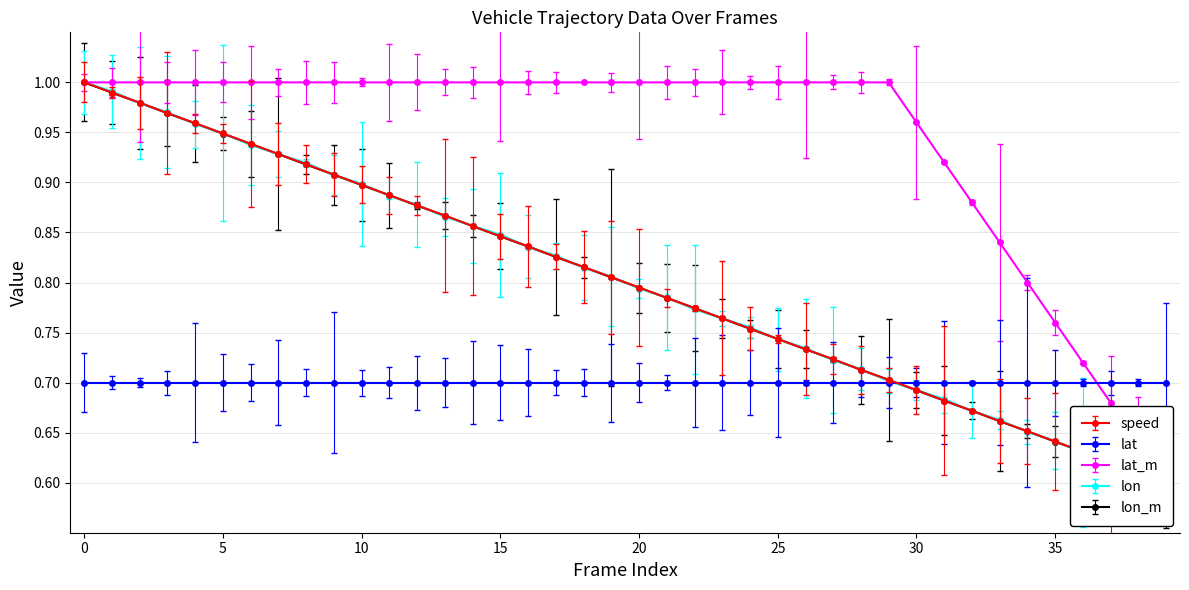

The lon_m series shows 0.7 at 25. True or false?

True